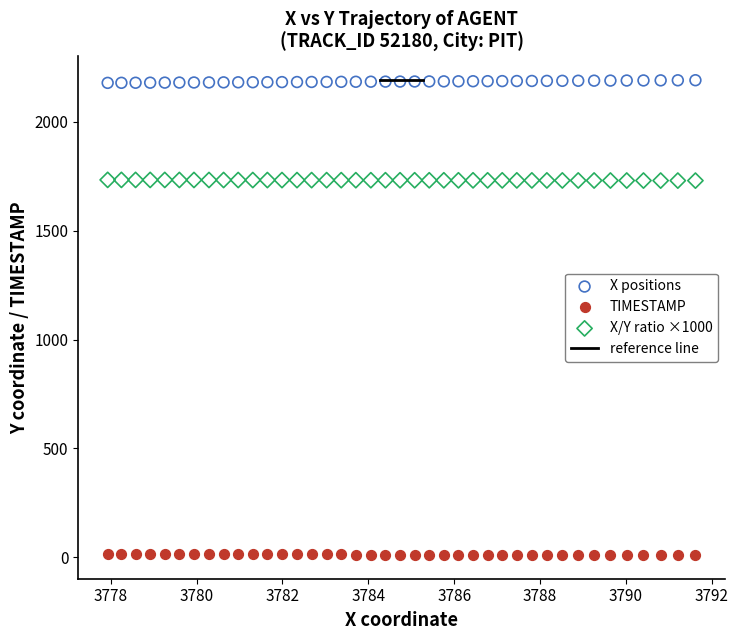

Which series contains the lowest Y value?

TIMESTAMP